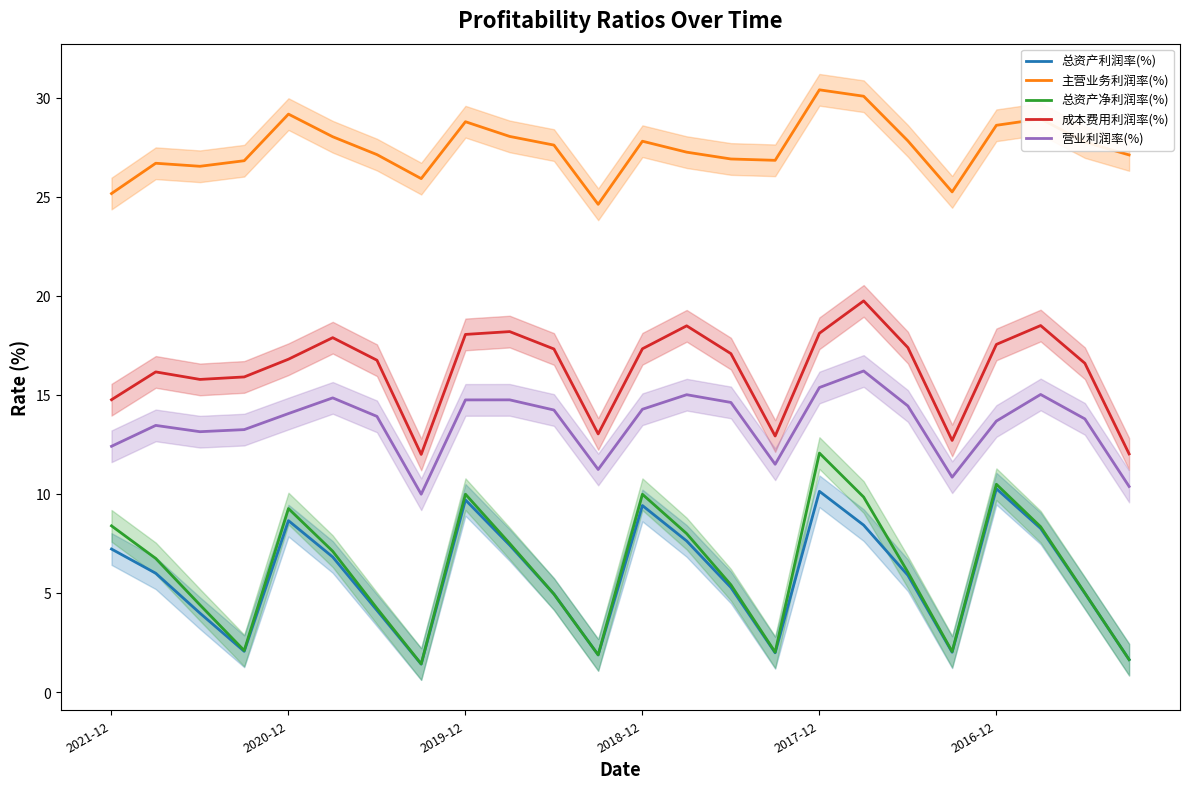

True or false: 主营业务利润率(%) and 营业利润率(%) intersect in this chart.

False